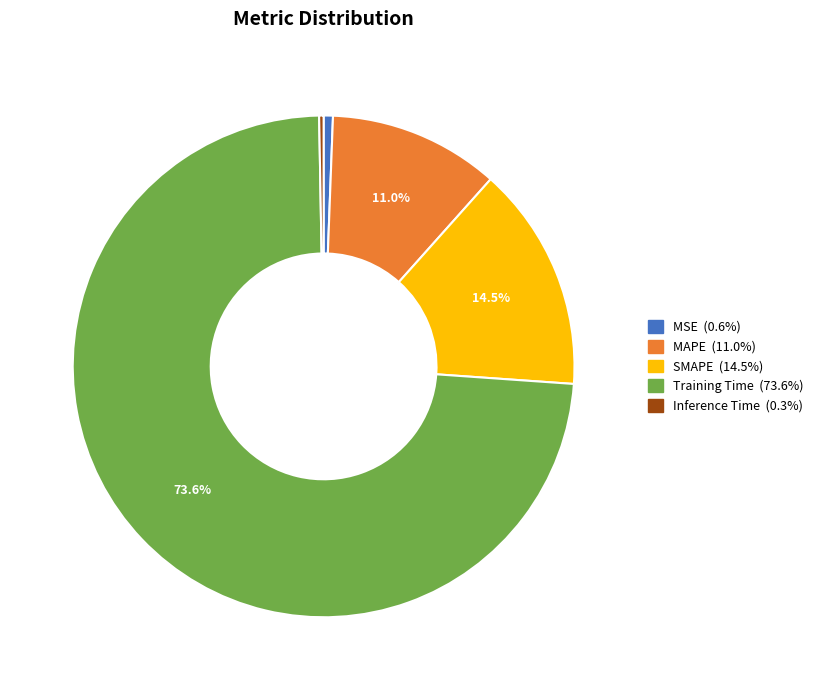

Combined, do MSE and Training Time account for over 50%?

Yes